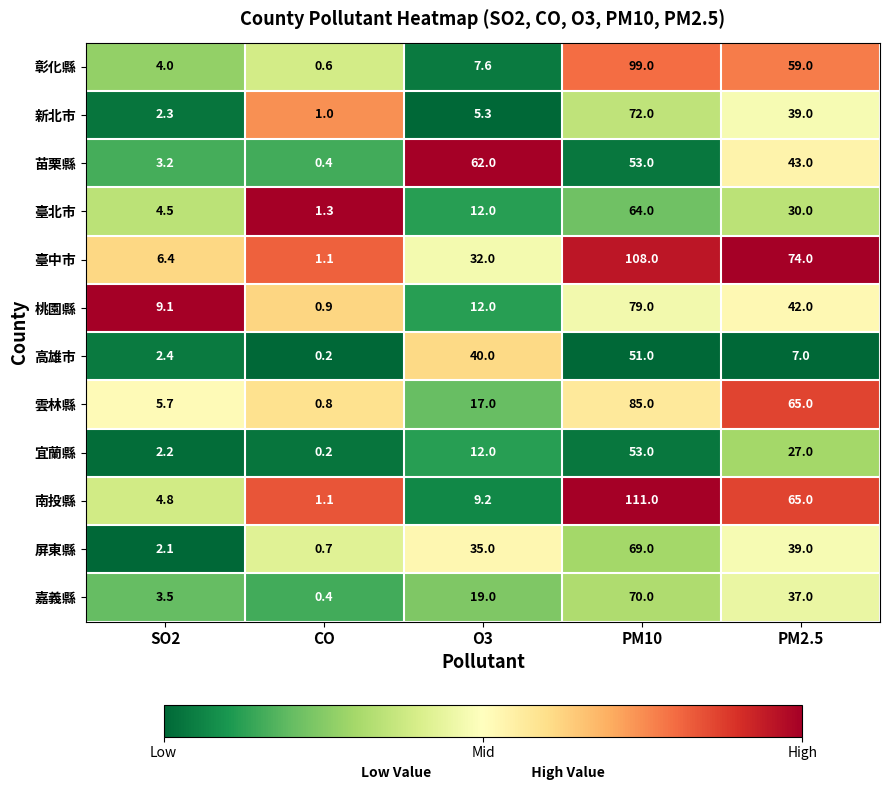

What is the approximate value of 臺北市 at O3?

12.0